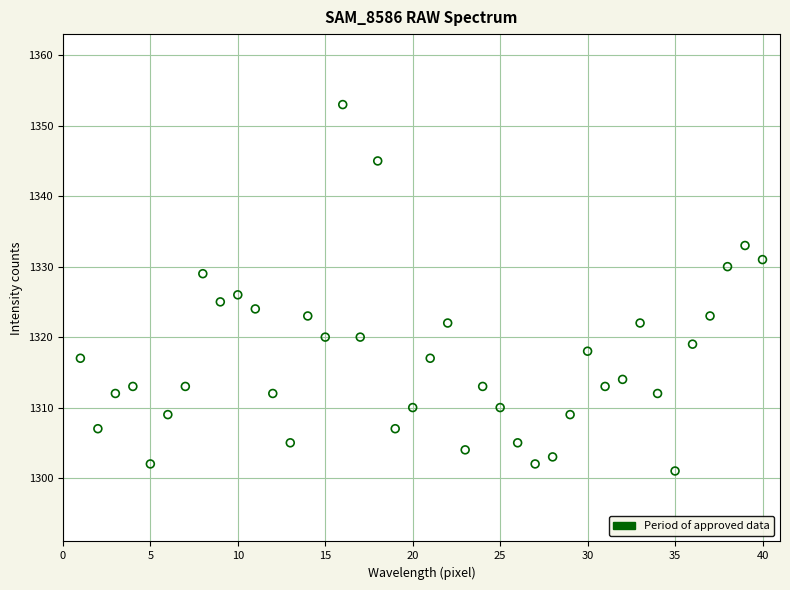

What Y value in the scatter plot is closest to 1327?

1326